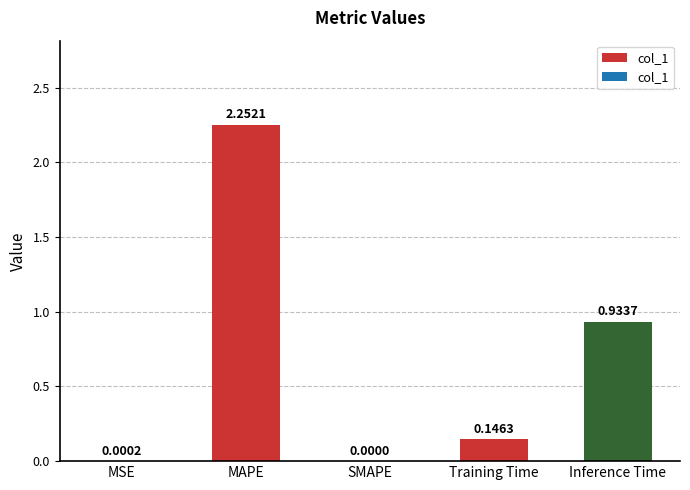

Which label corresponds to the largest value in the chart?

MAPE